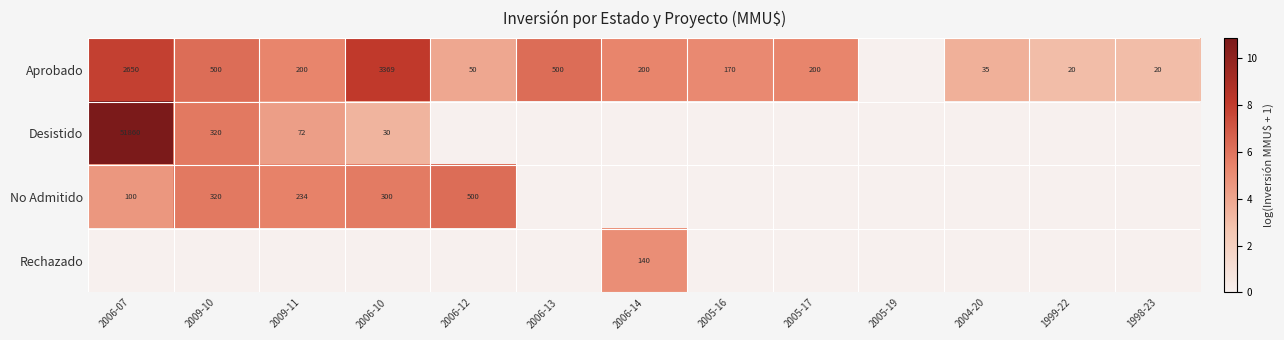

True or false: Aprobado has a value of 9.0 at 2005-16.

False